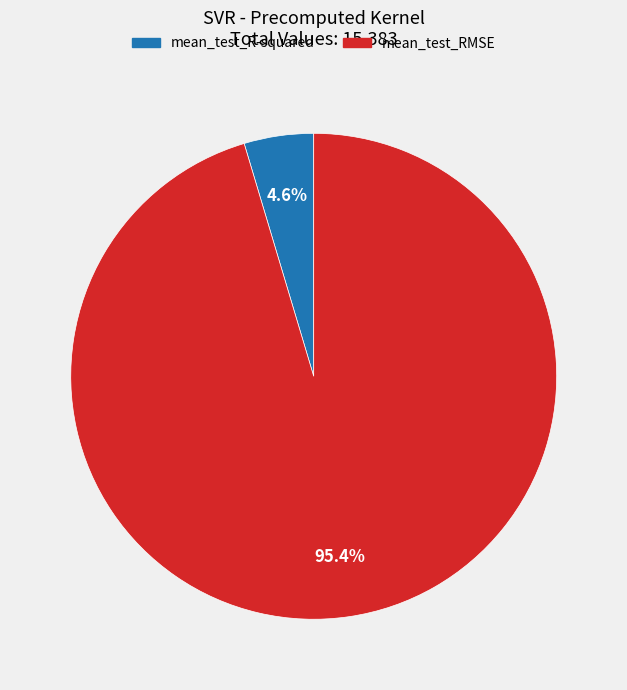

Do mean_test_RMSE and mean_test_R-squared together represent more than half of the pie?

Yes